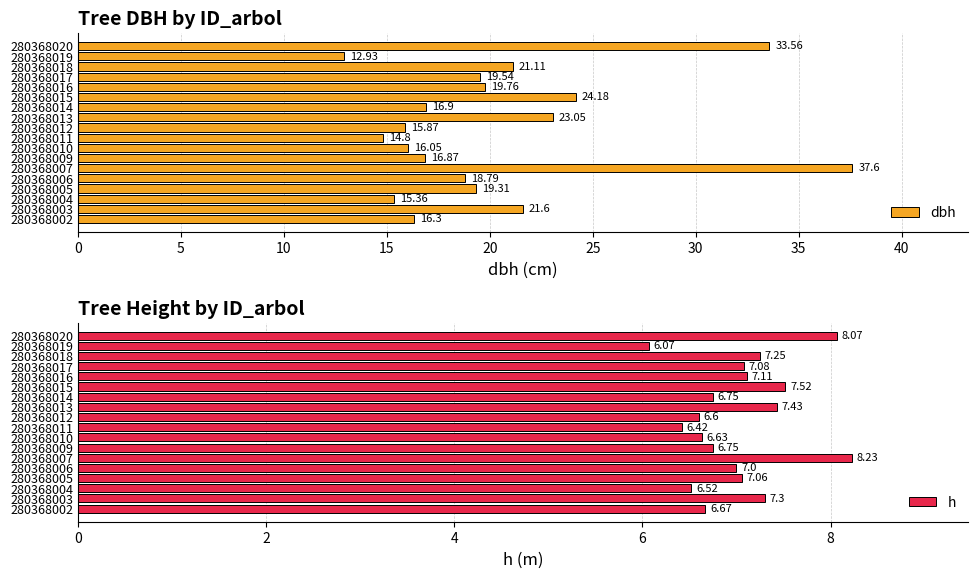

At which label is h closest to 7?

280368006